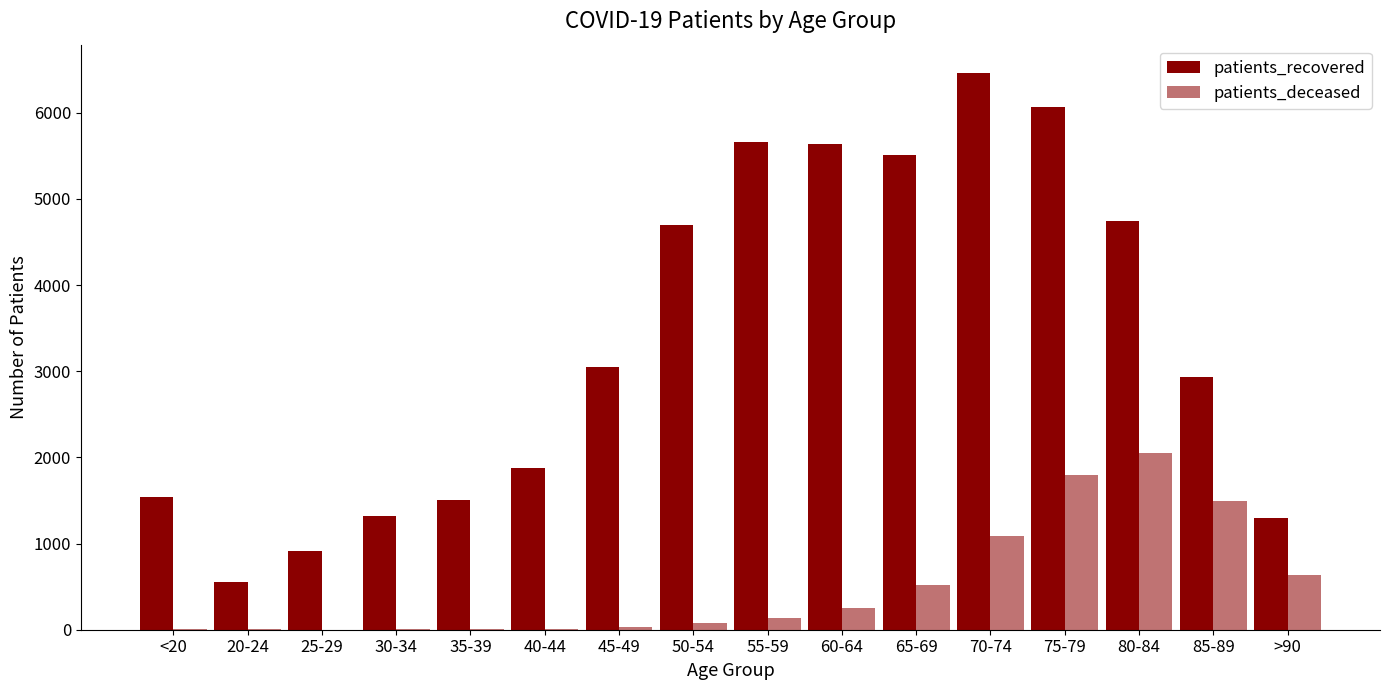

Count the number of data series in this chart.

2